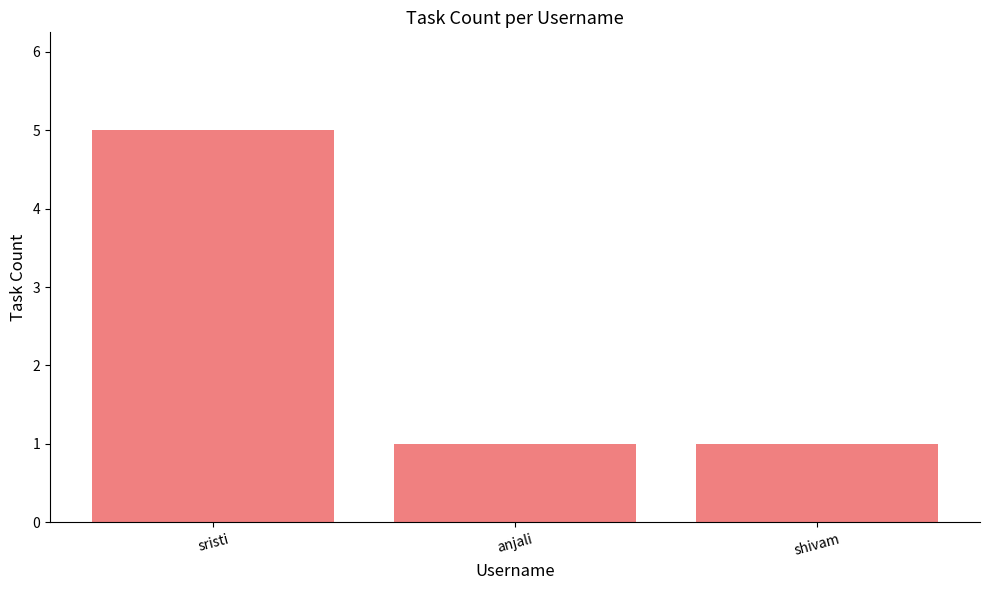

What is the difference between the maximum and minimum values?

4